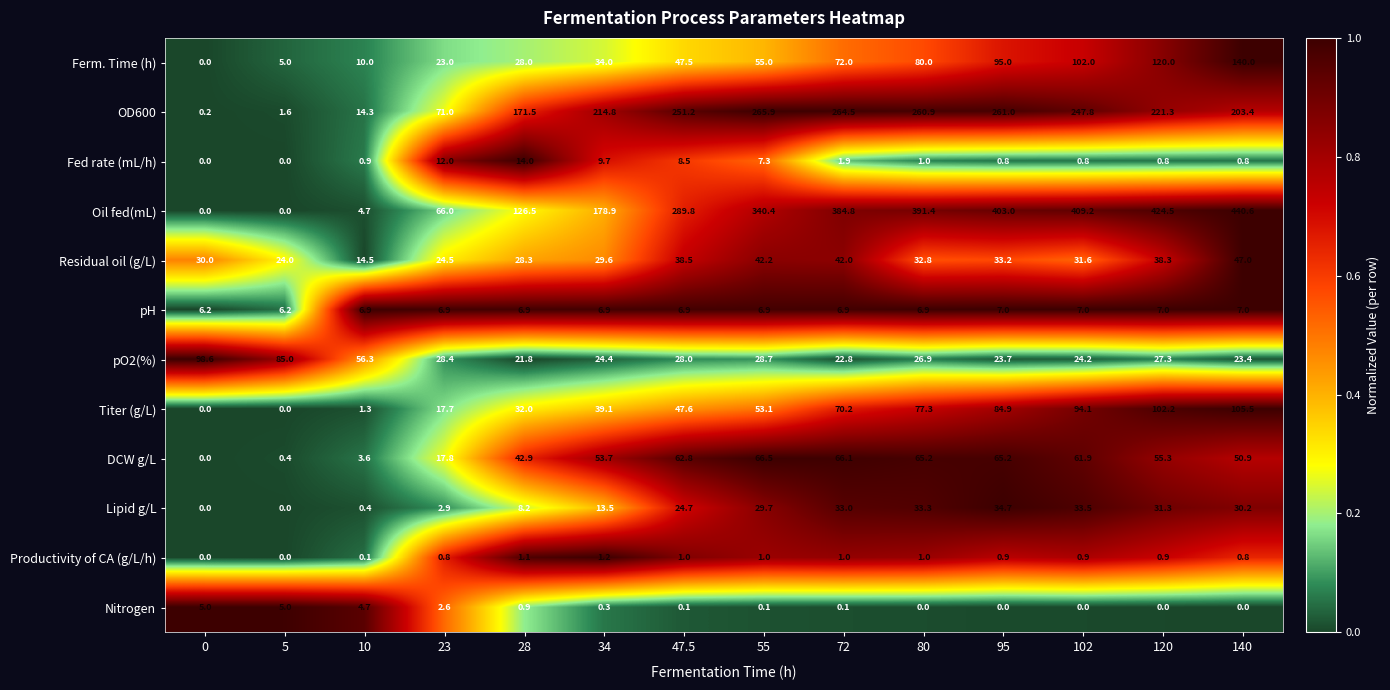

True or false: Ferm. Time (h) has a value of -60.3 at 0.

False